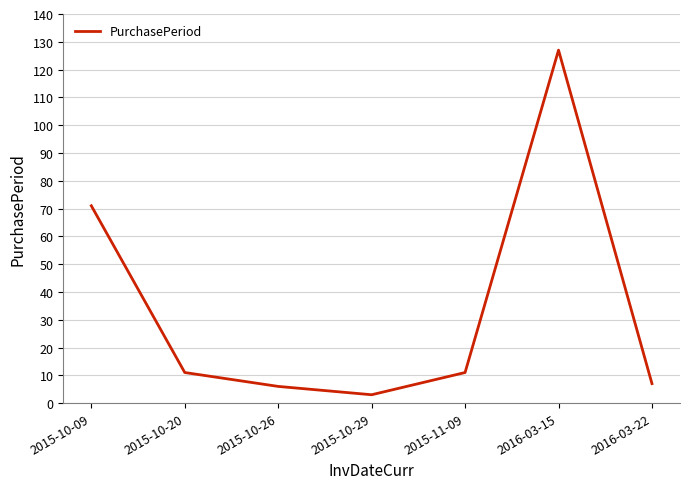

What position from the right is 2015-10-29?

4